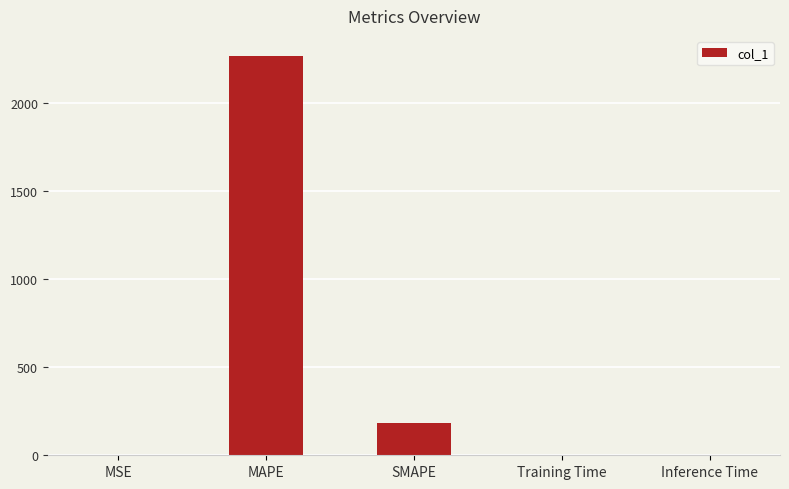

The value at Training Time is 0.0. True or false?

True